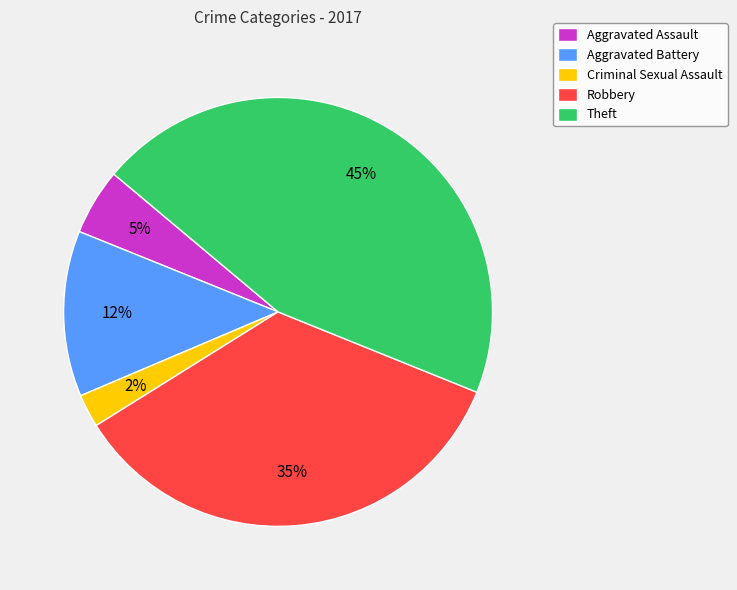

Count the number of slices in the pie.

5